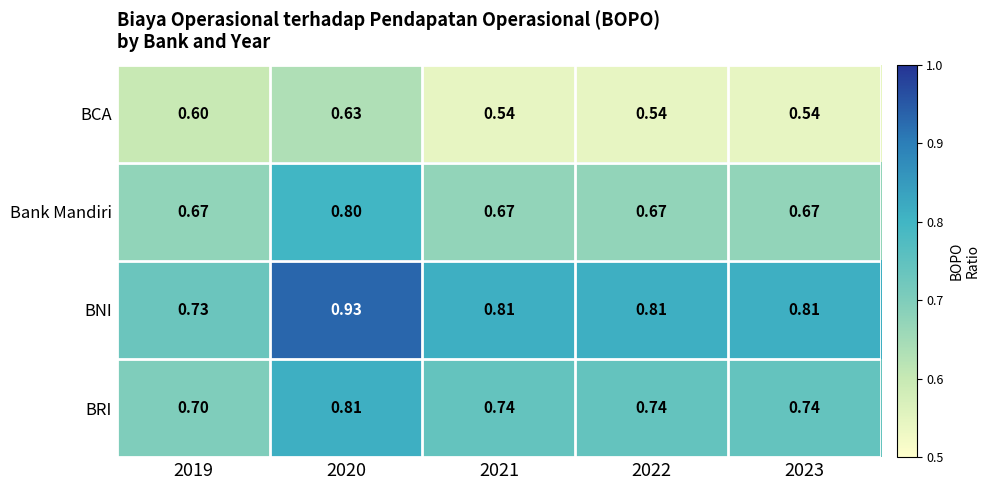

Which series has the largest total across all categories?

BNI